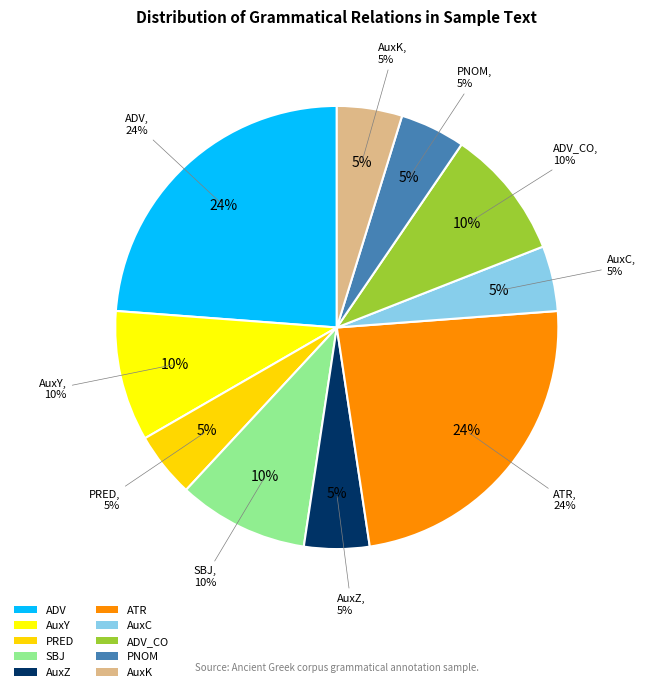

Between SBJ and AuxZ, which is larger?

SBJ